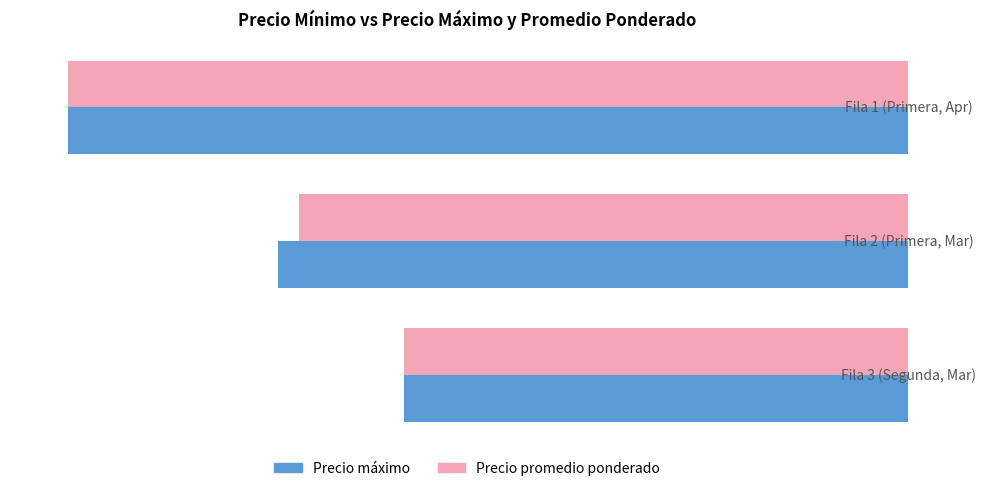

What is the average value of the Precio promedio ponderado series?

15500